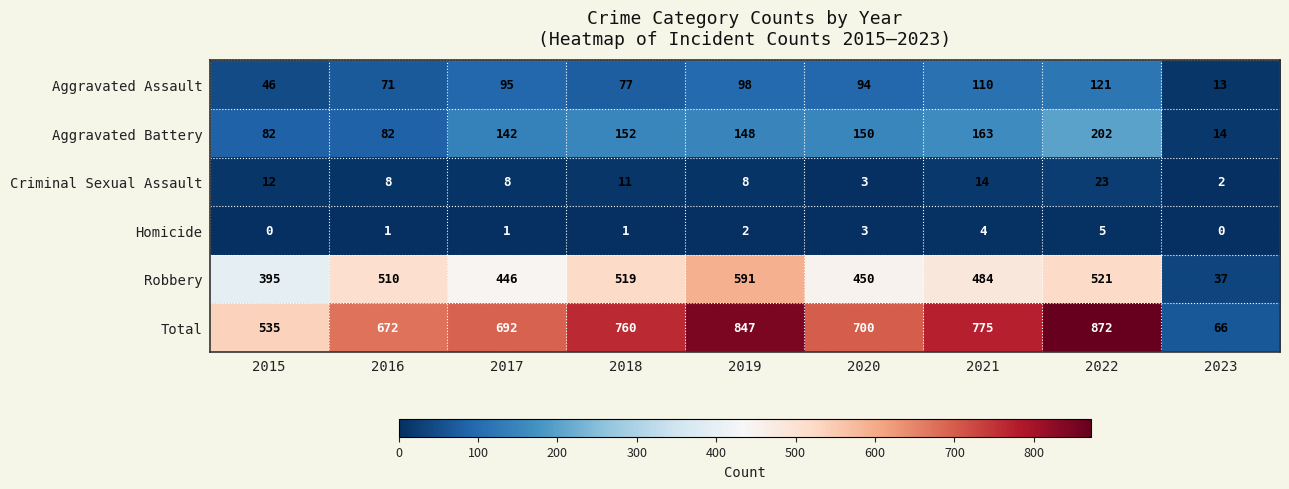

What is the sum of the Aggravated Battery values at 2023 and 2016?

96